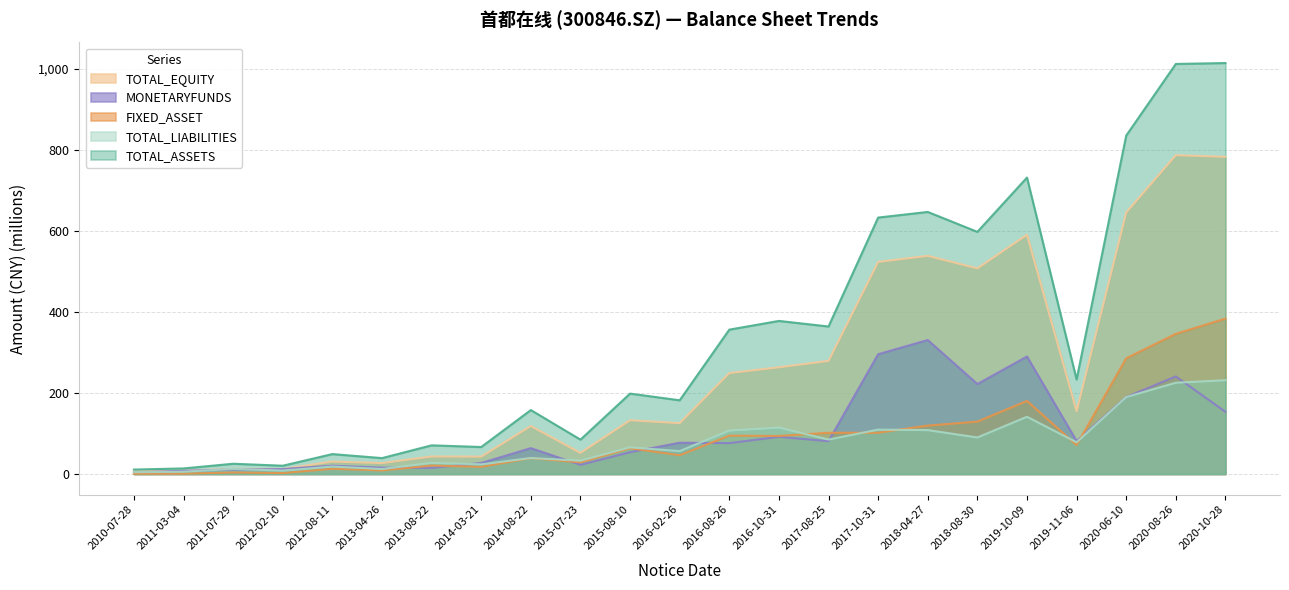

What is the label of the 4th point from the right?

2019-11-06